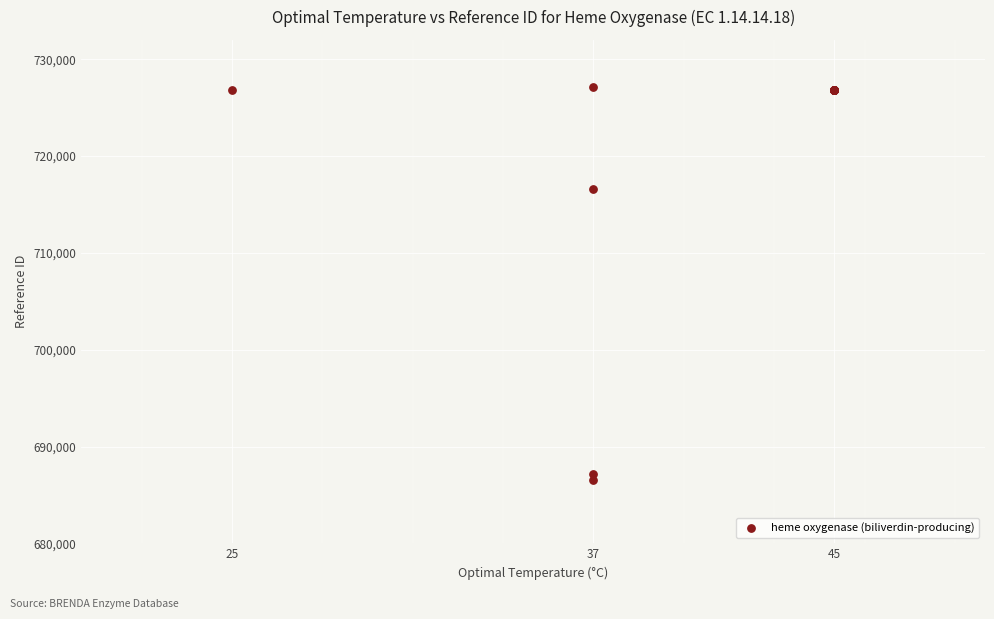

What Y value in the scatter plot is closest to 706866?

716579